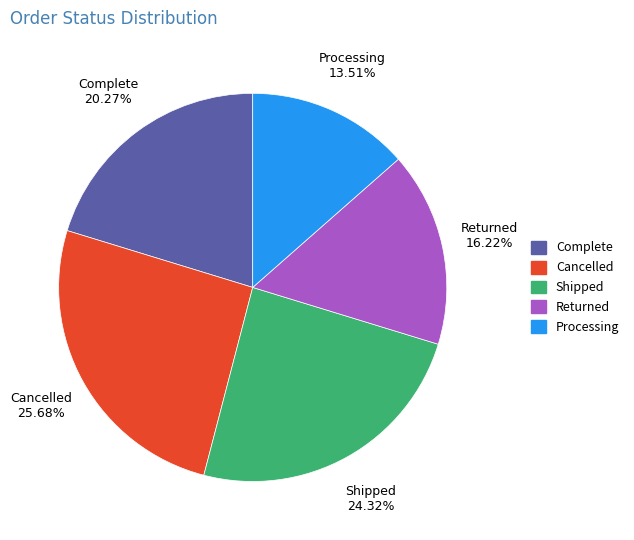

Combined, what portion of the pie is Complete and Shipped?

44.6%